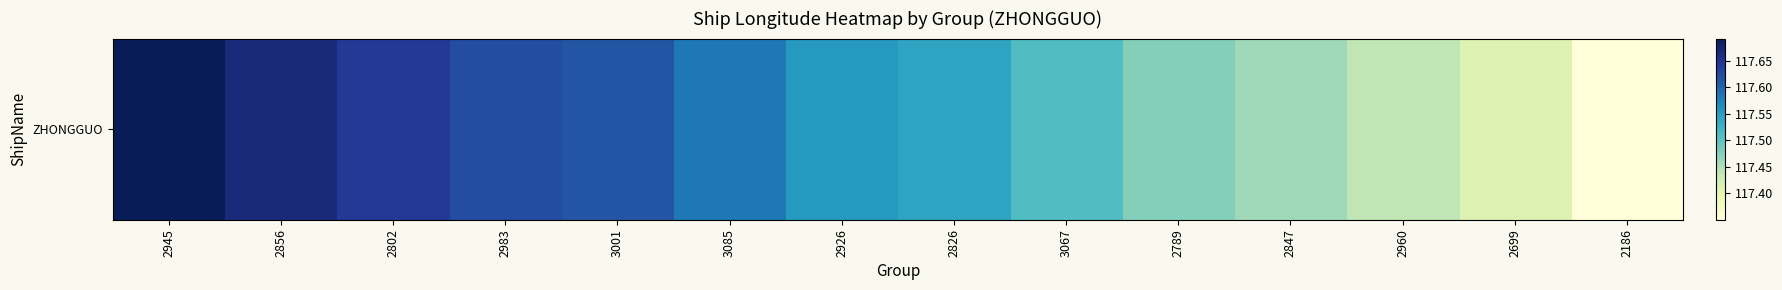

Where is the data nearest to the value 117?

2186